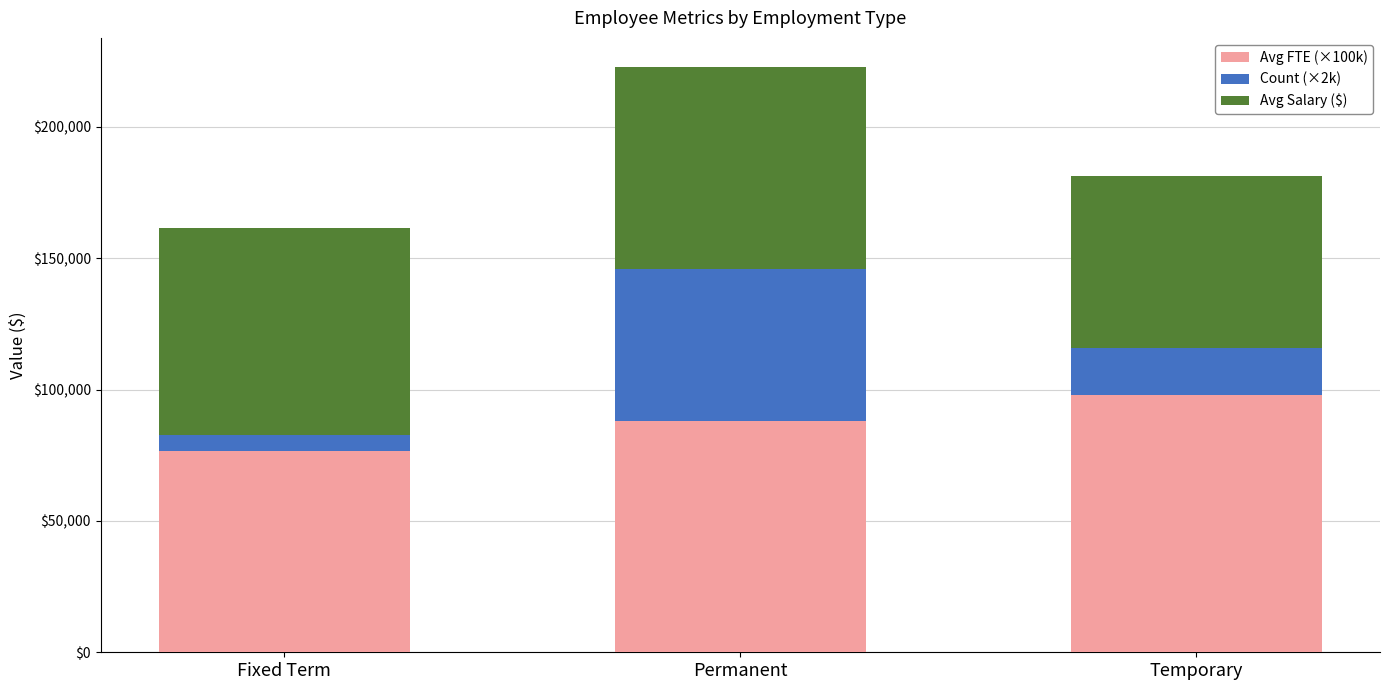

What is the sum of the Avg FTE (×100k) values at Permanent and Temporary?

185708.8